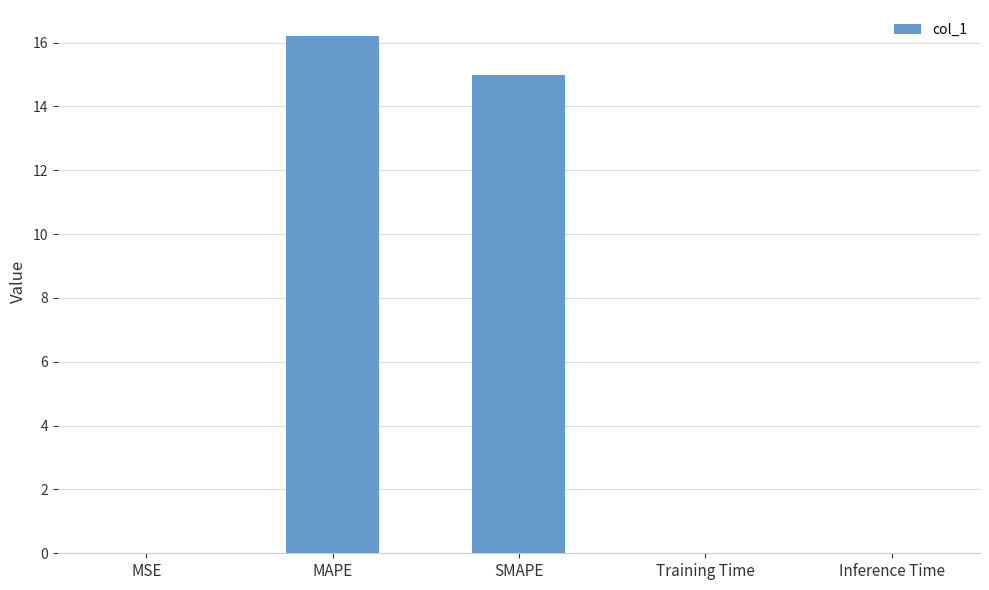

The chart shows a value of 0.0 at Training Time. True or false?

True